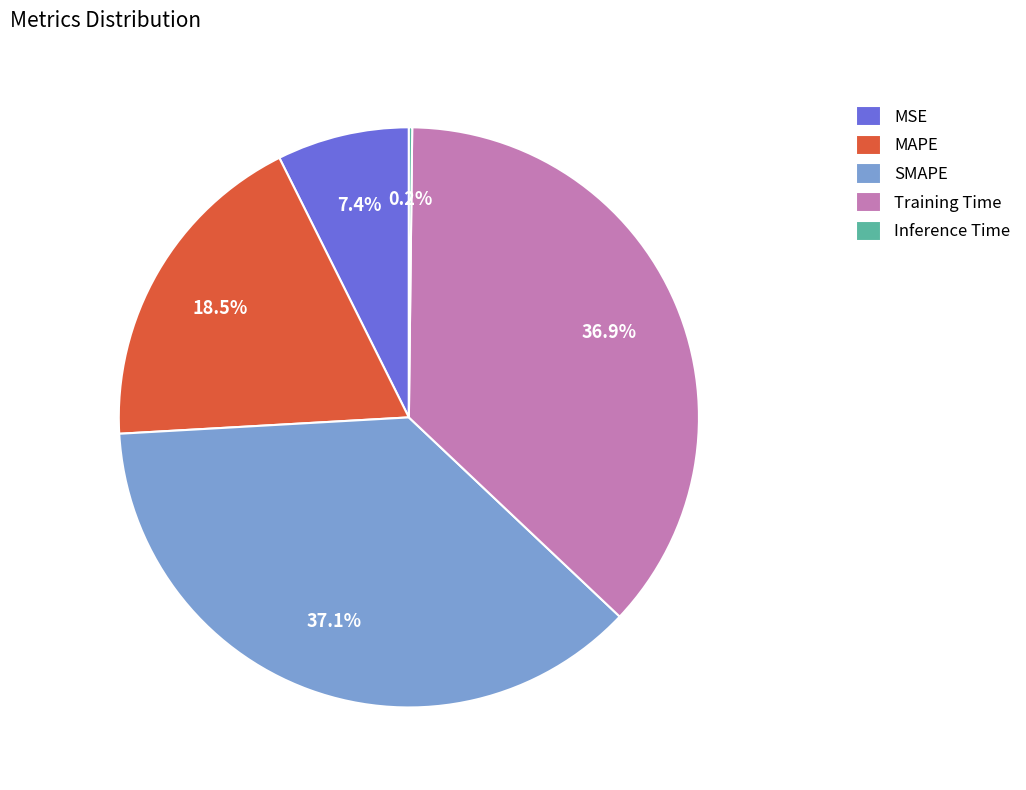

Which has a higher value, SMAPE or MSE?

SMAPE